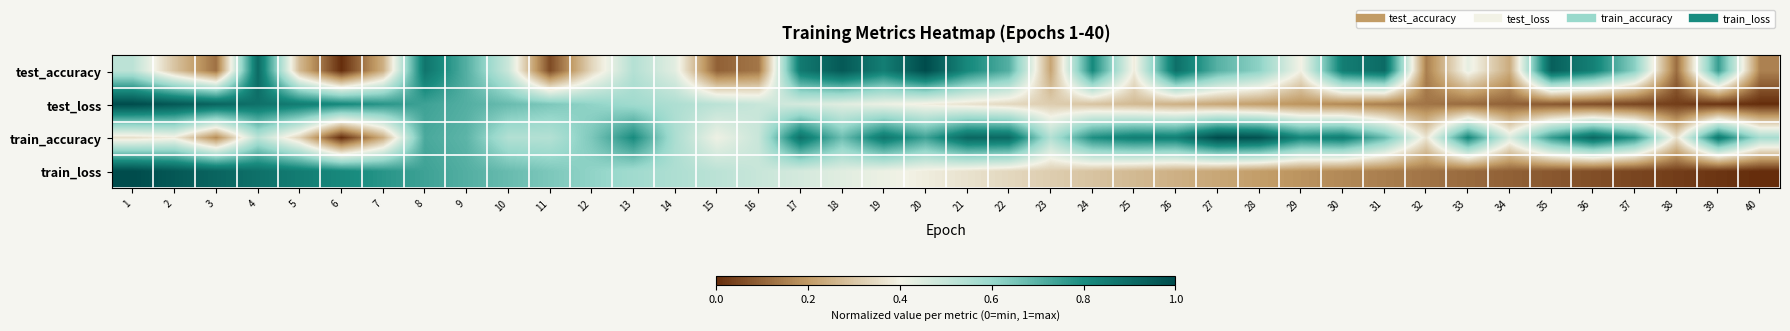

Which category has the highest value across all series?

20